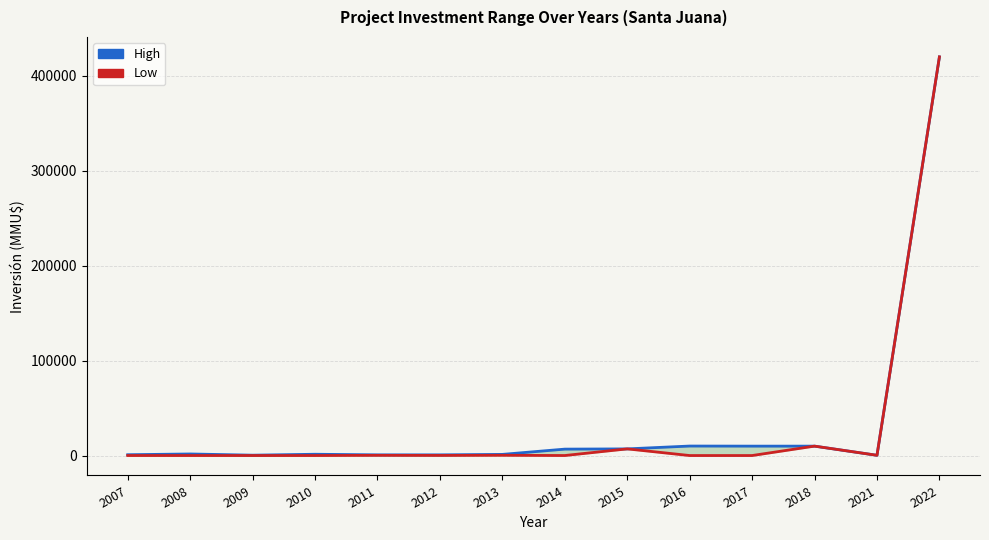

At which label is High closest to 210125?

2016